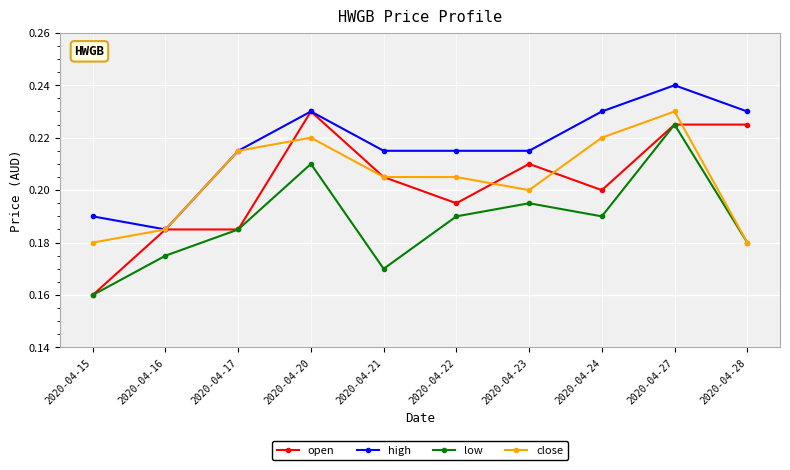

The high series shows 0.2 at 2020-04-22. True or false?

True